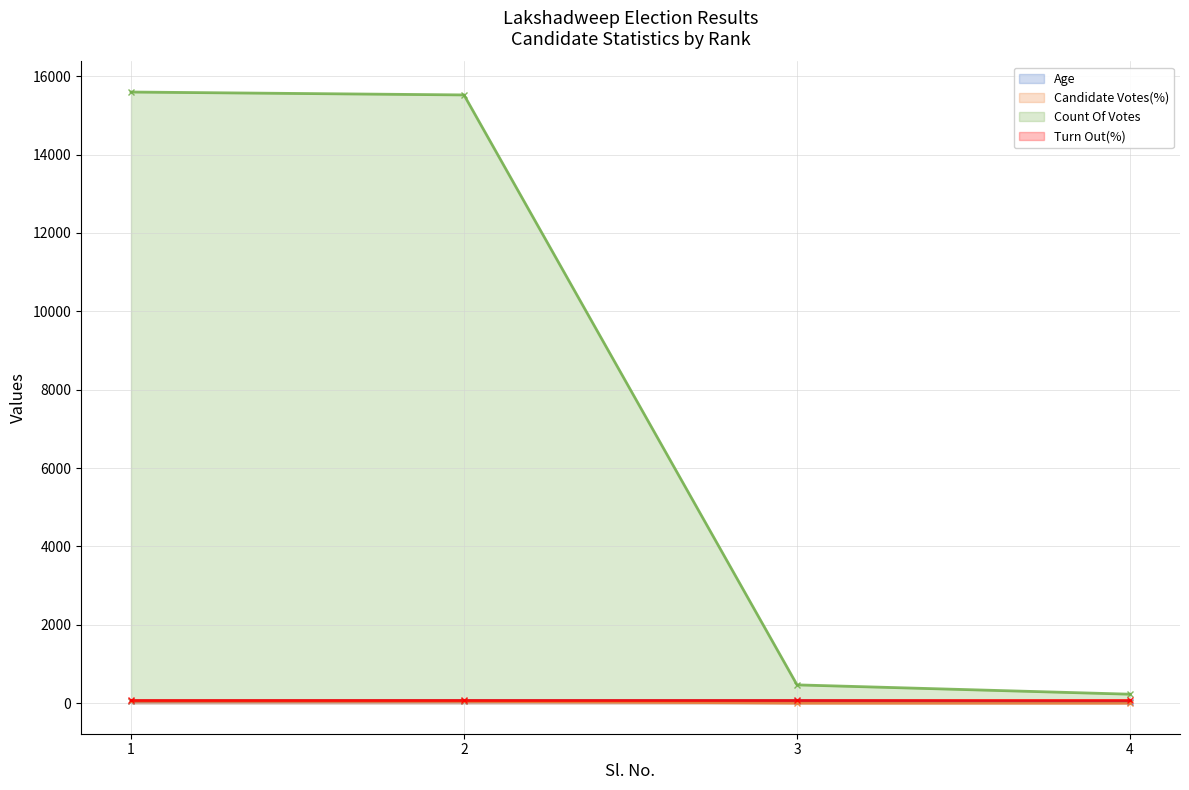

Between 1 and 2, which series saw the biggest shift?

Count Of Votes